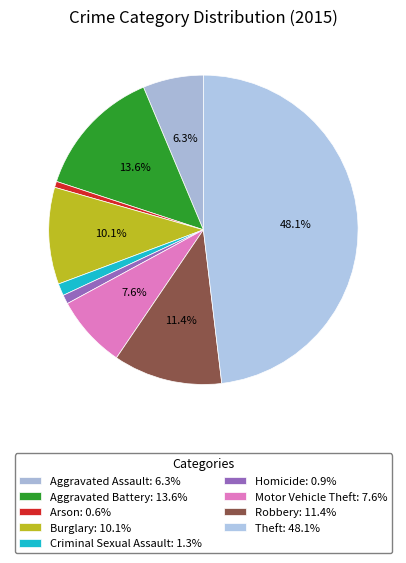

Which has a higher value, Burglary or Homicide?

Burglary